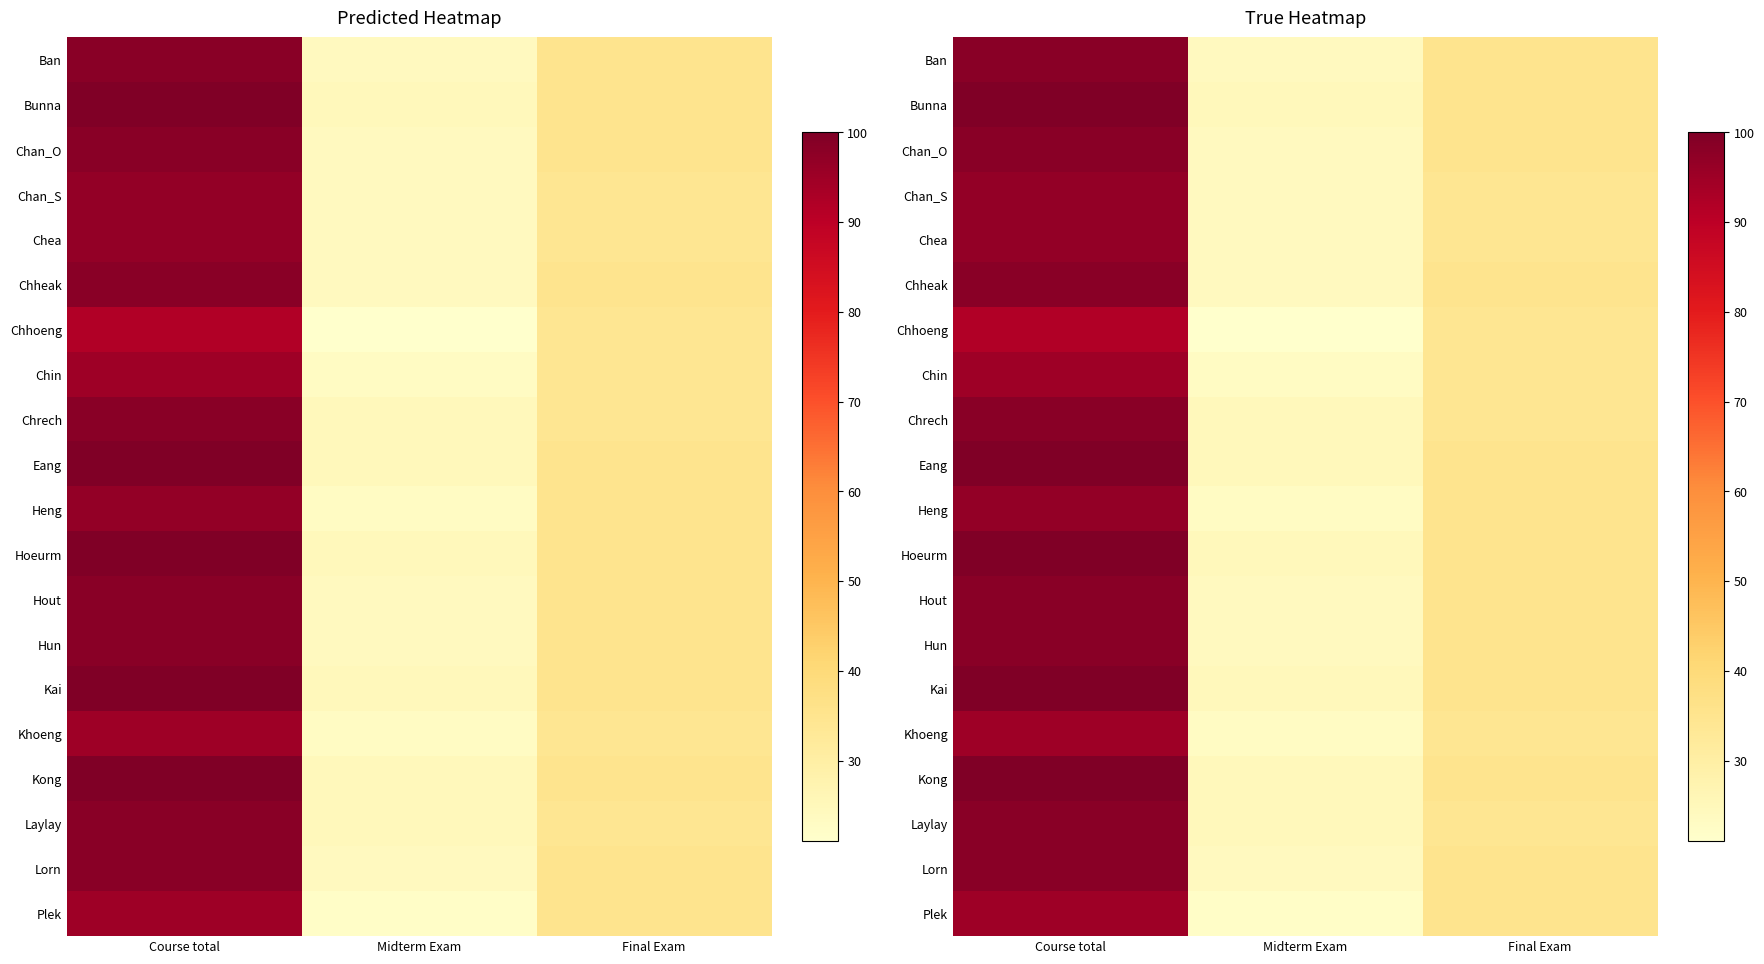

Is it true that Hout equals 8.7 at Final Exam?

False